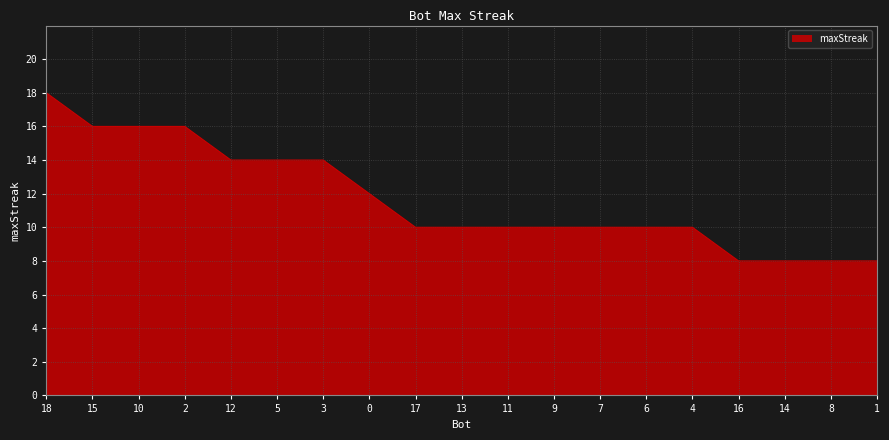

True or false: the data shows 14 at 12.

True